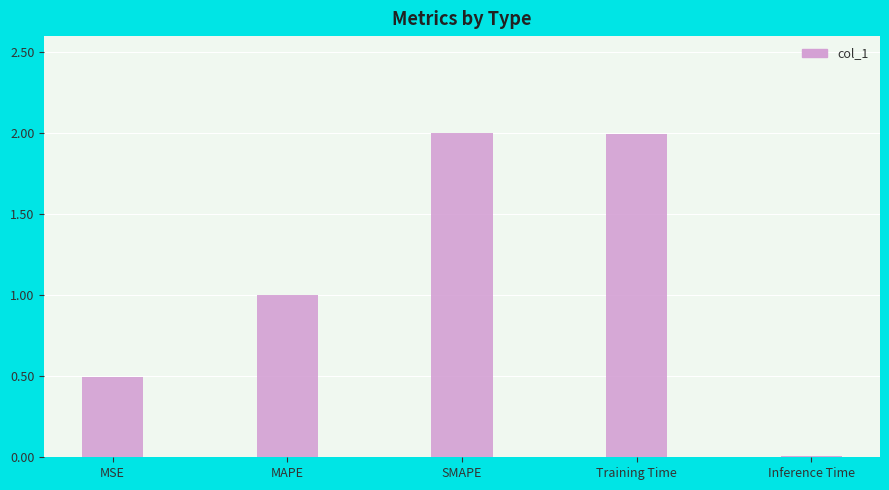

What is the label of the 1st bar from the left?

MSE